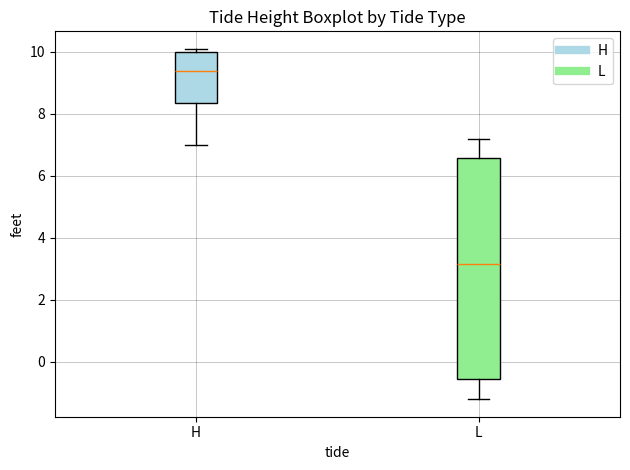

Where is the lower edge of the box for L on the y-axis? The values are not printed on the chart, so give them approximately, as read against the axis.

-0.6